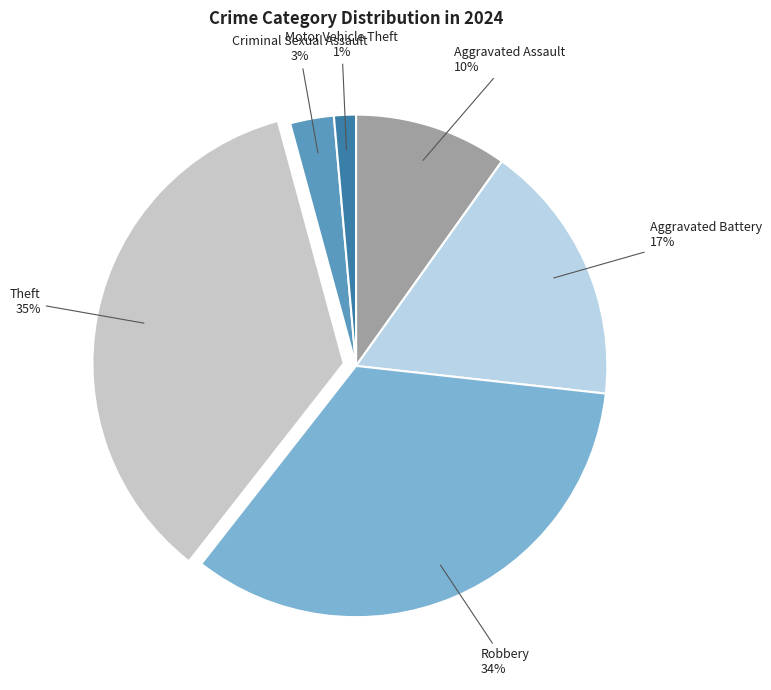

How many segments does this pie chart have?

6